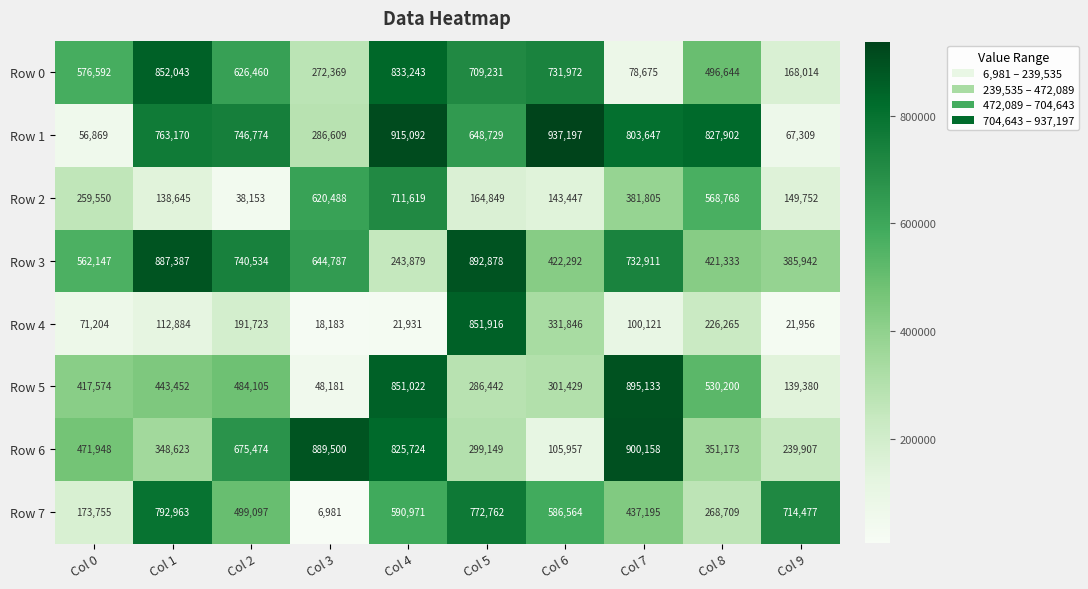

The value of Row 6 at Col 7 is 1226907. True or false?

False